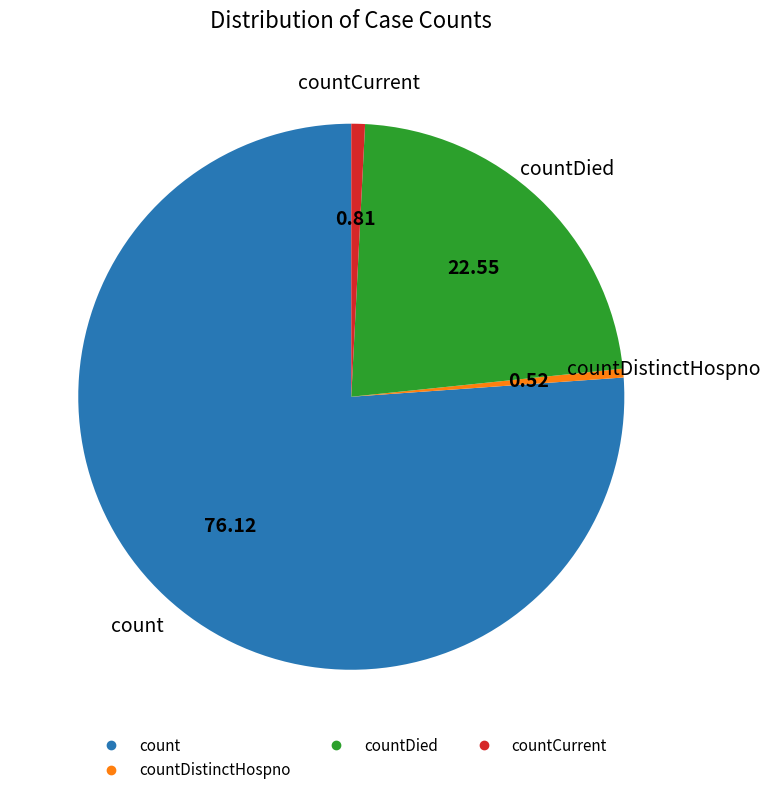

Is there a majority slice in this chart?

Yes